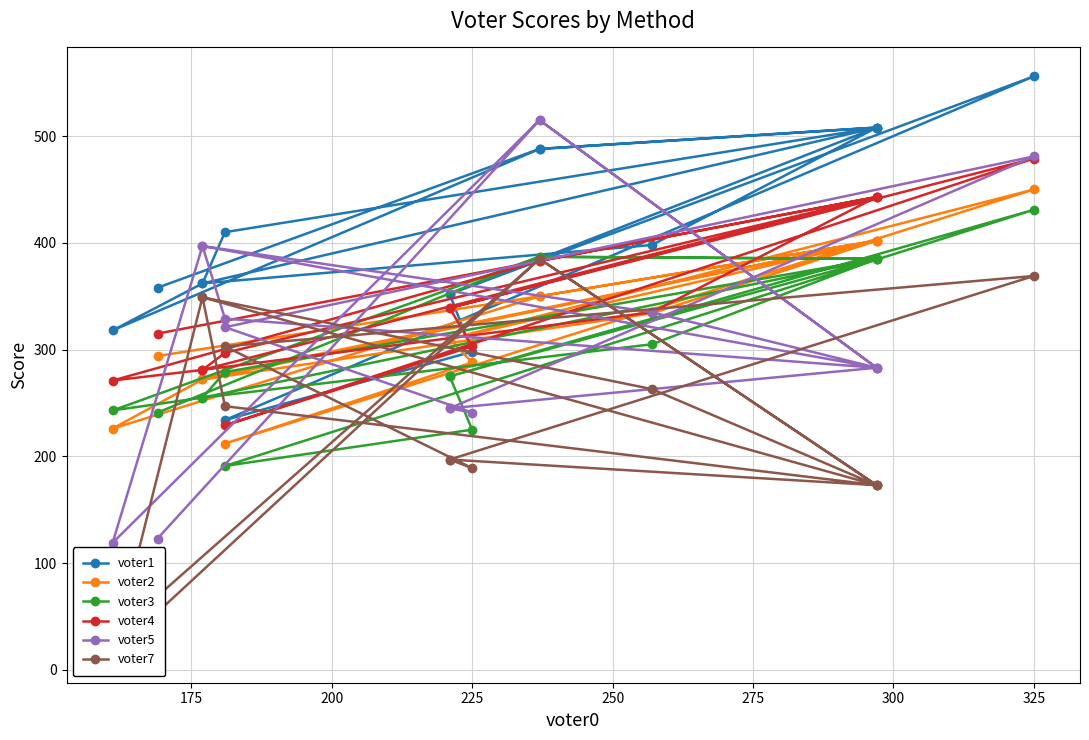

Which series has the largest total across all categories?

voter1